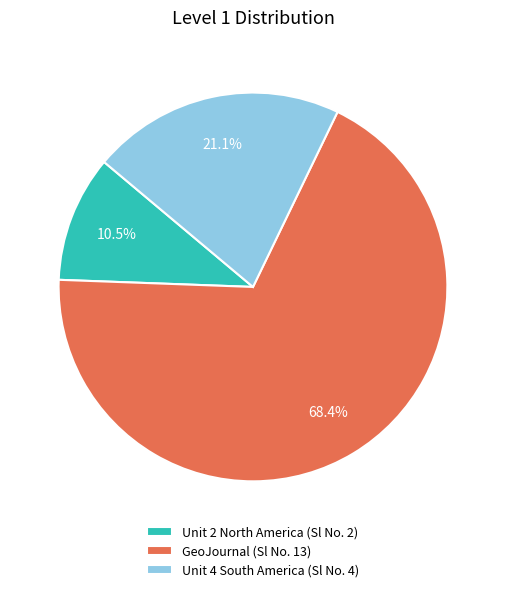

How many segments does this pie chart have?

3